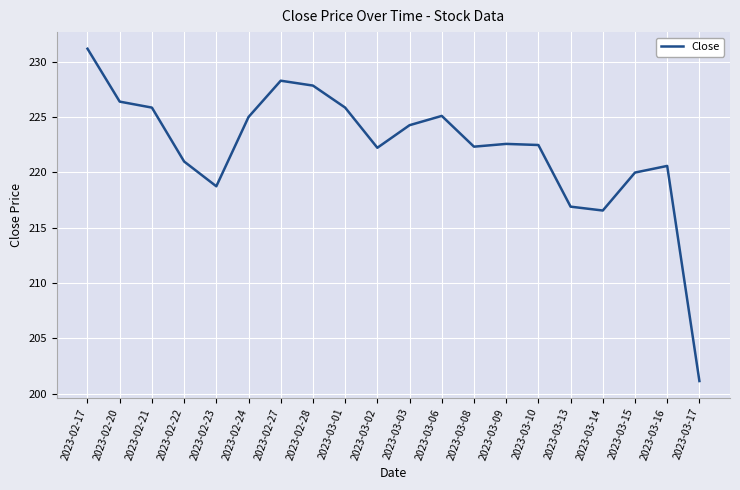

What position from the left is 2023-02-21?

3